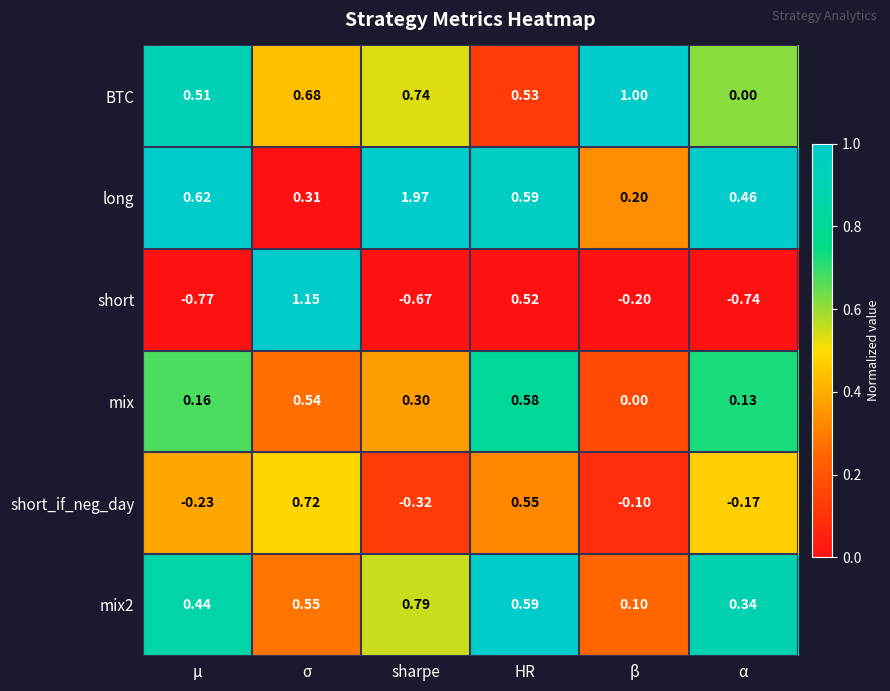

Which series has the largest range (max minus min)?

short